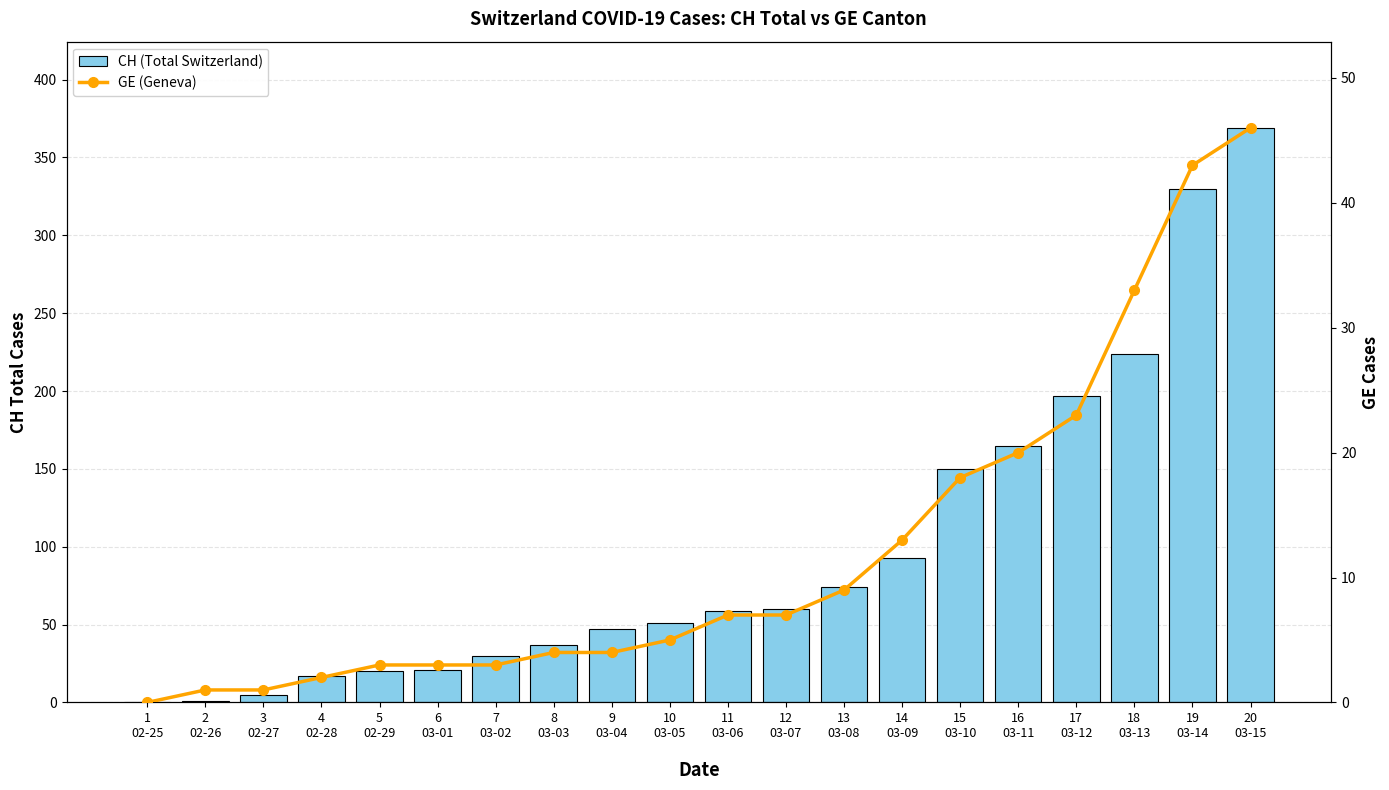

Reading right to left, transcribe all the data shown in this chart.

CH (Total Switzerland): 20
03-15=369	19
03-14=330	18
03-13=224	17
03-12=197	16
03-11=165	15
03-10=150	14
03-09=93	13
03-08=74	12
03-07=60	11
03-06=59	10
03-05=51	9
03-04=47	8
03-03=37	7
03-02=30	6
03-01=21	5
02-29=20	4
02-28=17	3
02-27=5	2
02-26=1	1
02-25=0
GE (Geneva): 20
03-15=46	19
03-14=43	18
03-13=33	17
03-12=23	16
03-11=20	15
03-10=18	14
03-09=13	13
03-08=9	12
03-07=7	11
03-06=7	10
03-05=5	9
03-04=4	8
03-03=4	7
03-02=3	6
03-01=3	5
02-29=3	4
02-28=2	3
02-27=1	2
02-26=1	1
02-25=0